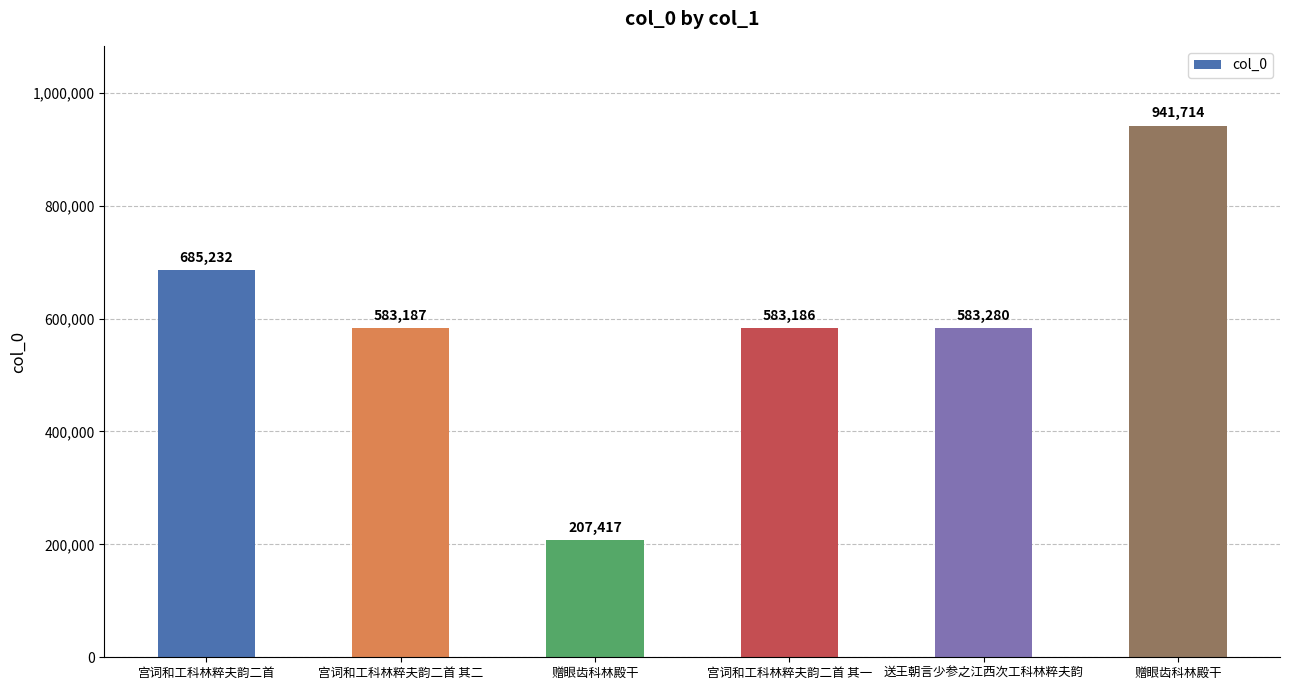

Are the bars horizontal?

No